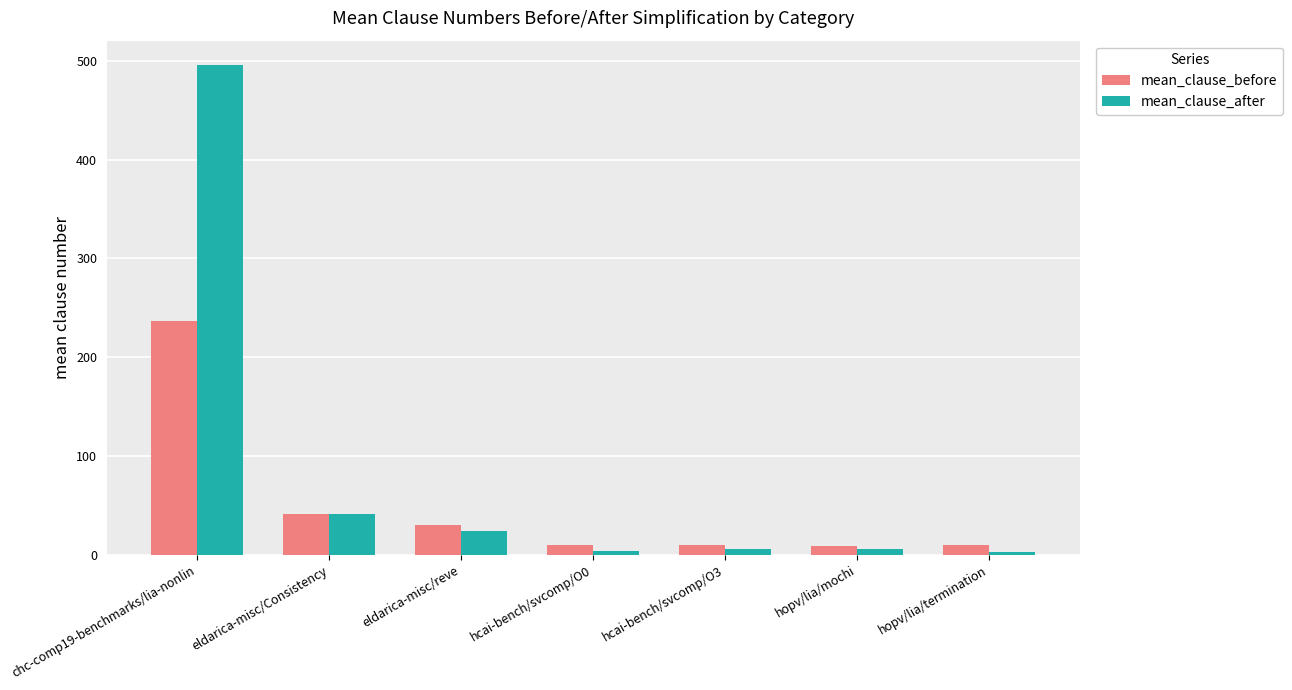

The value of mean_clause_after at chc-comp19-benchmarks/lia-nonlin is 495.7. True or false?

True